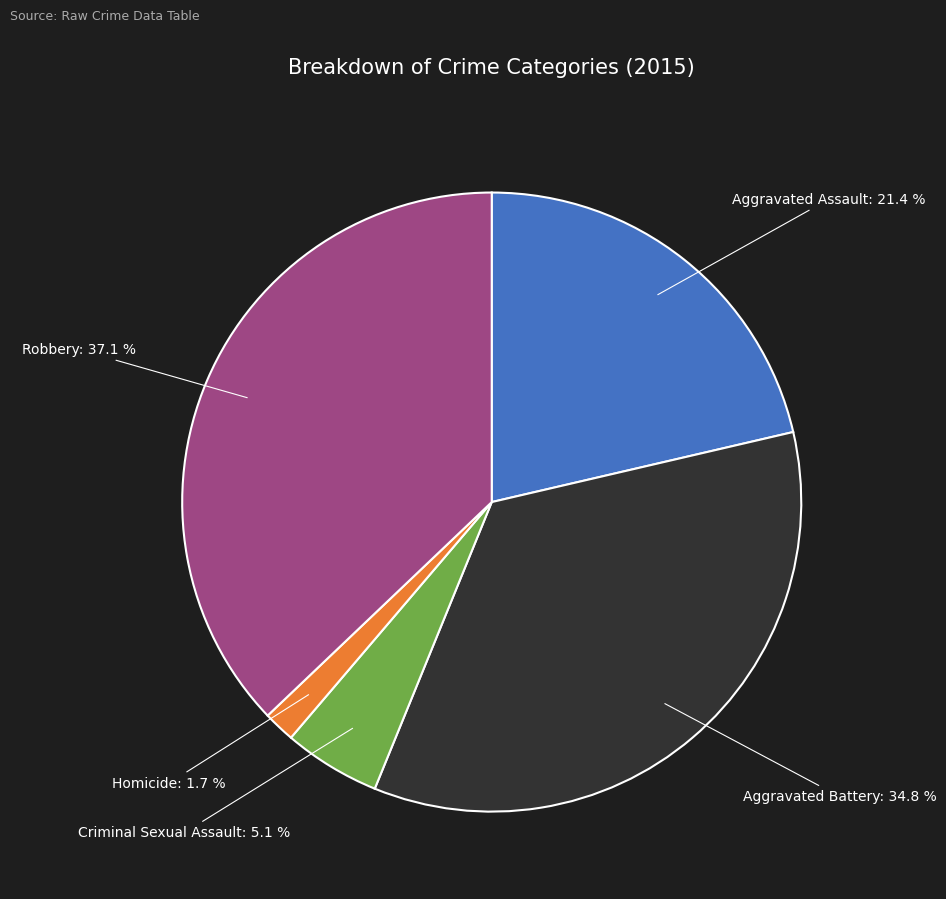

Does Homicide account for over 50% of the chart?

No